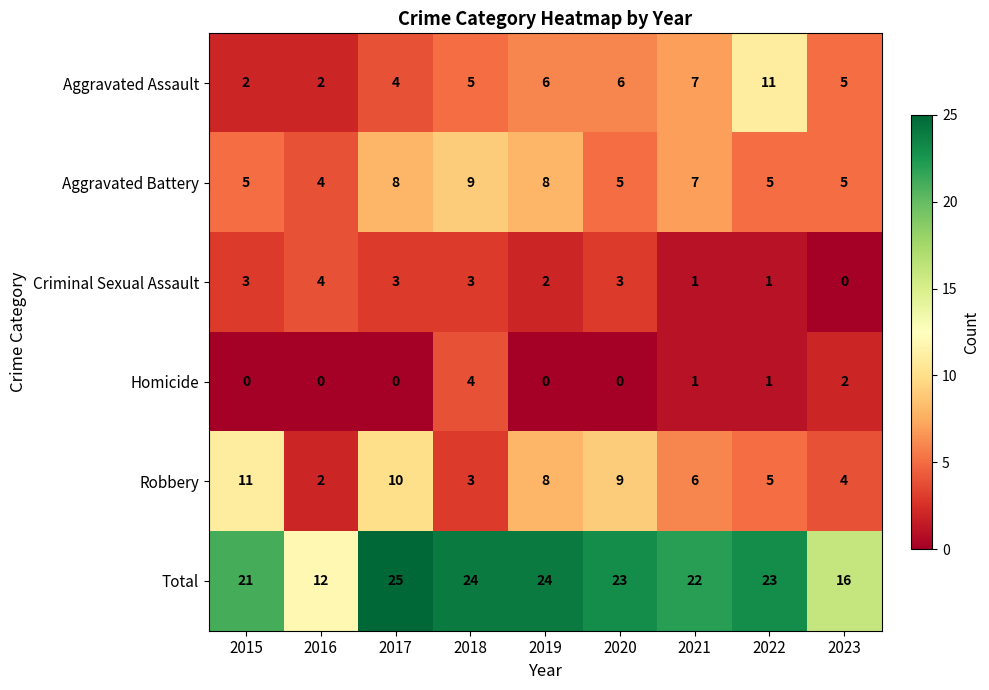

What is the maximum value shown in the chart?

25